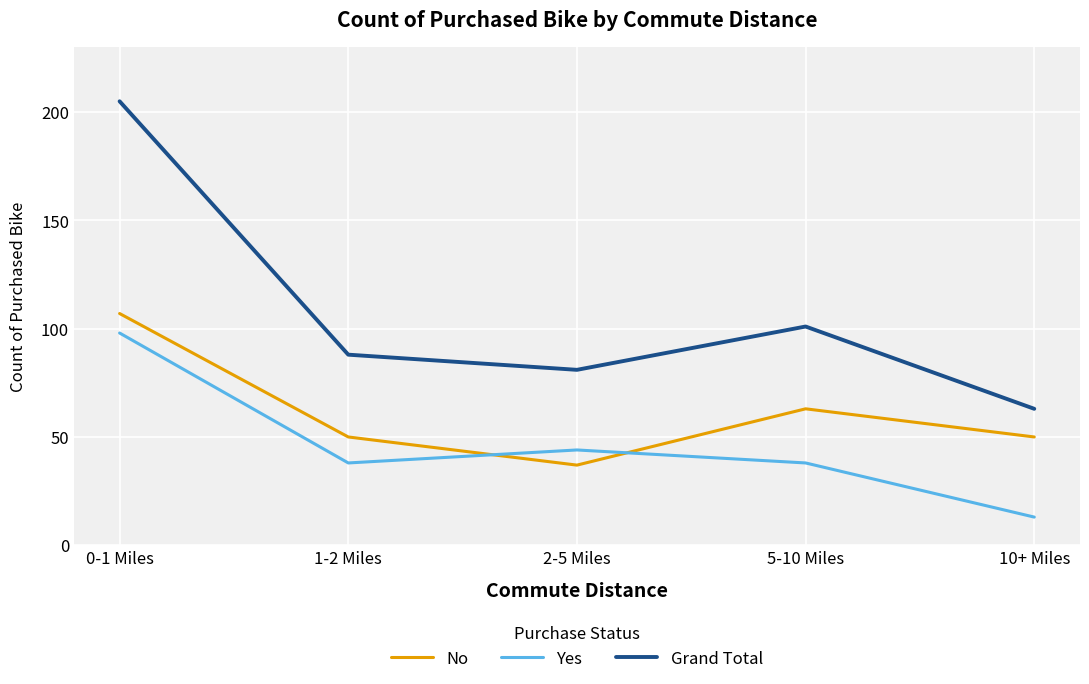

True or false: Grand Total has more than 2 interior local peaks.

False